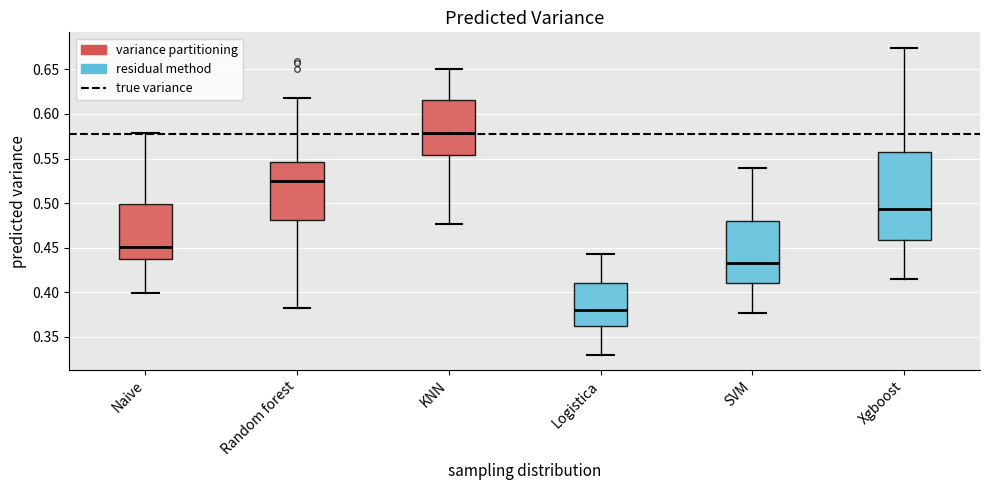

Which box is the tallest, from its lower edge to its upper edge?

Xgboost